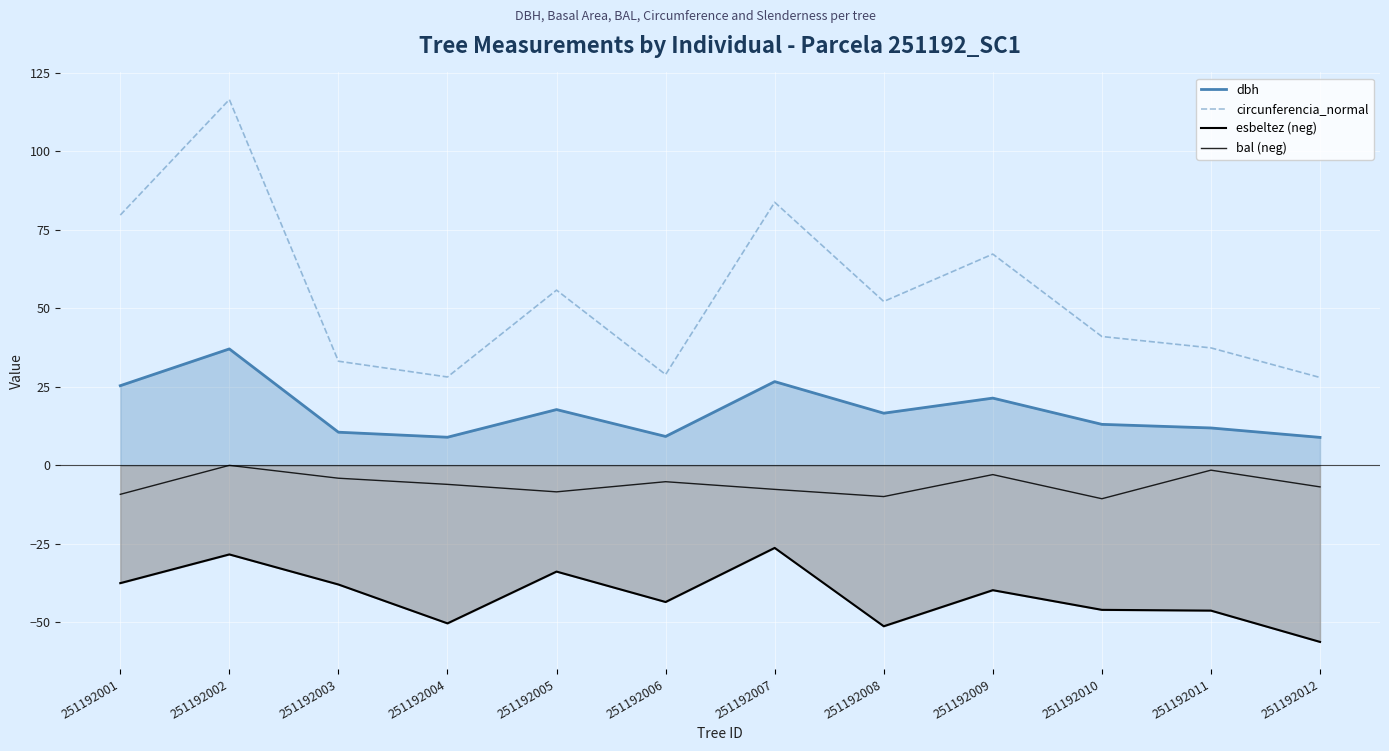

At which label does bal (neg) first exceed -6?

251192002